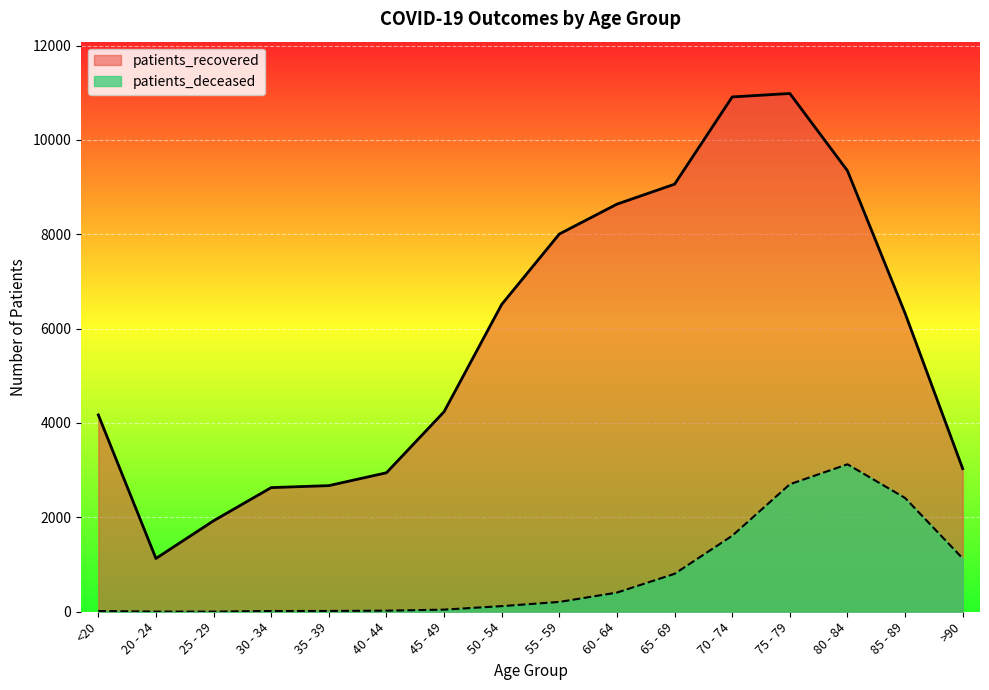

List the series in order of their overall mean, highest first.

patients_recovered, patients_deceased